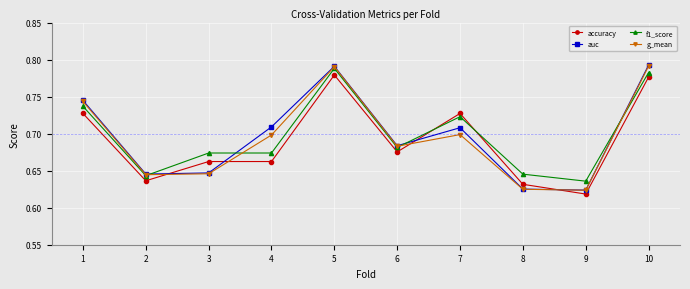

At how many categories does at least one series exceed 0?

10